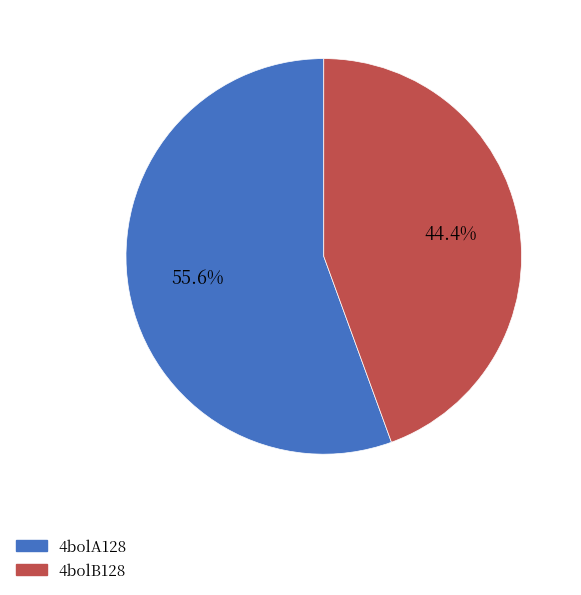

Rank the categories by value from highest to lowest.

4bolA128, 4bolB128